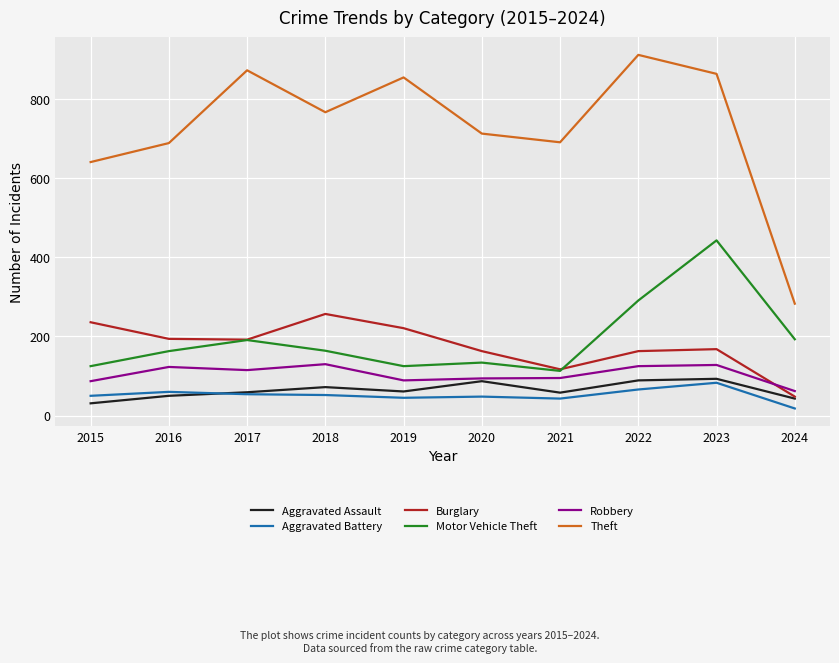

What is the maximum value for Burglary?

257